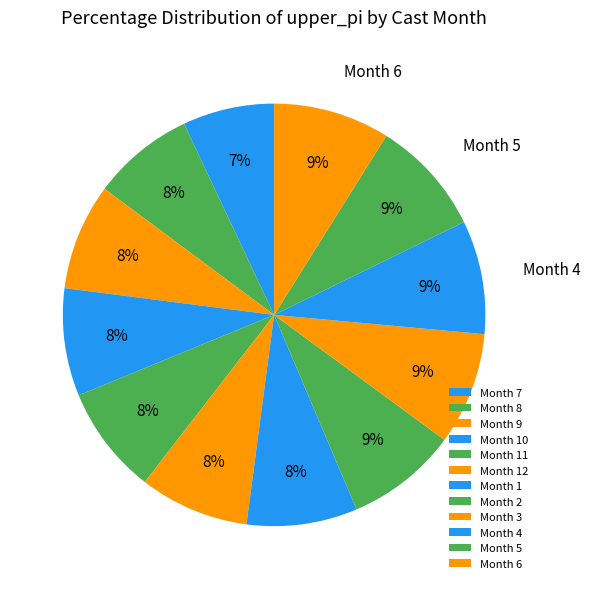

Is there any slice that represents more than half of the pie?

No